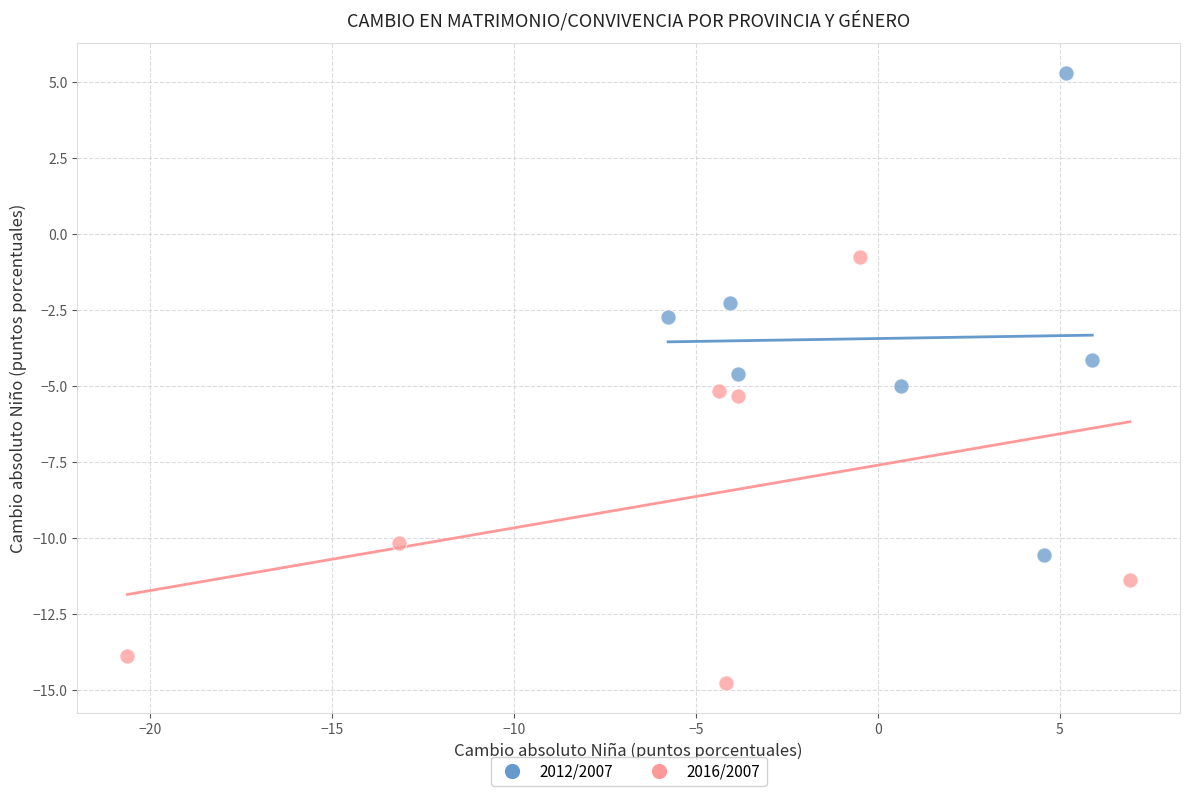

Which series has the largest Y range (max minus min)?

2012/2007